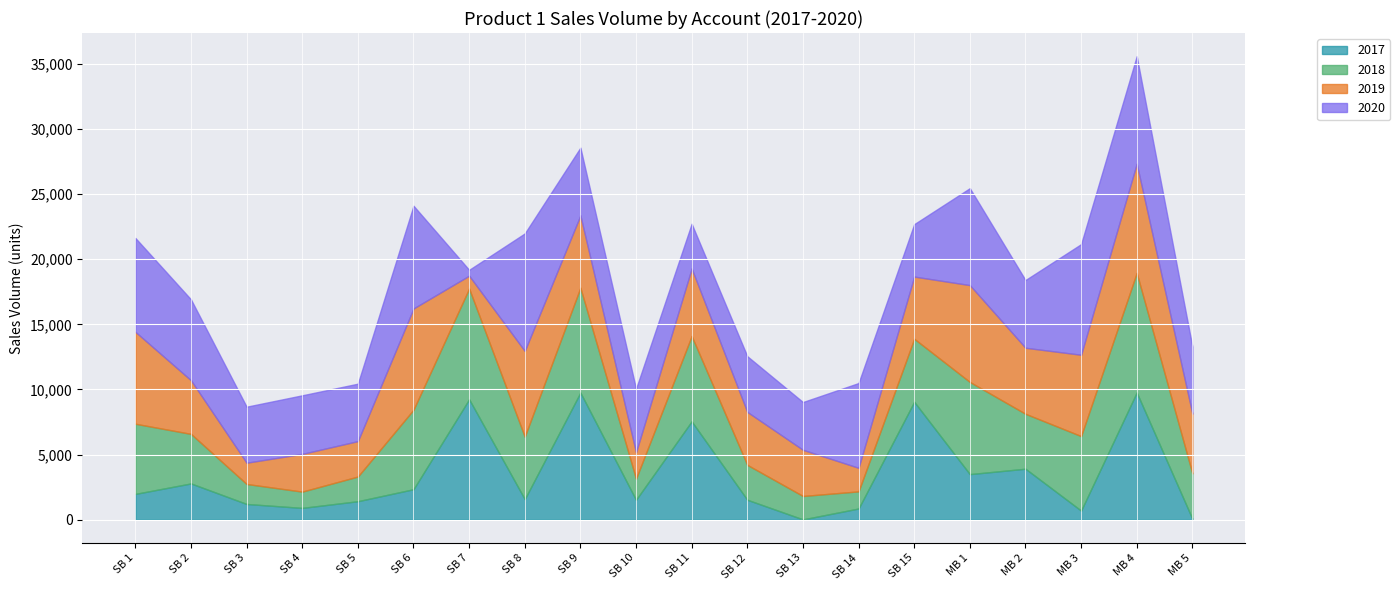

Reading right to left, what are all the values shown in this chart?

2017: 73	9773	700	3916	3501	9058	861	24	1532	7555	1530	9766	1581	9252	2341	1421	906	1209	2786	1982
2018: 3485	9179	5721	4218	7079	4839	1314	1797	2678	6551	1620	8049	4799	8499	6105	1893	1251	1534	3804	5388
2019: 4592	8390	6247	5072	7438	4776	1810	3548	4068	5188	2027	5556	6582	991	7777	2722	2897	1634	4121	7063
2020: 5143	8256	8495	5201	7443	4024	6510	3668	4278	3436	4881	5202	9024	448	7891	4410	4499	4302	6210	7208